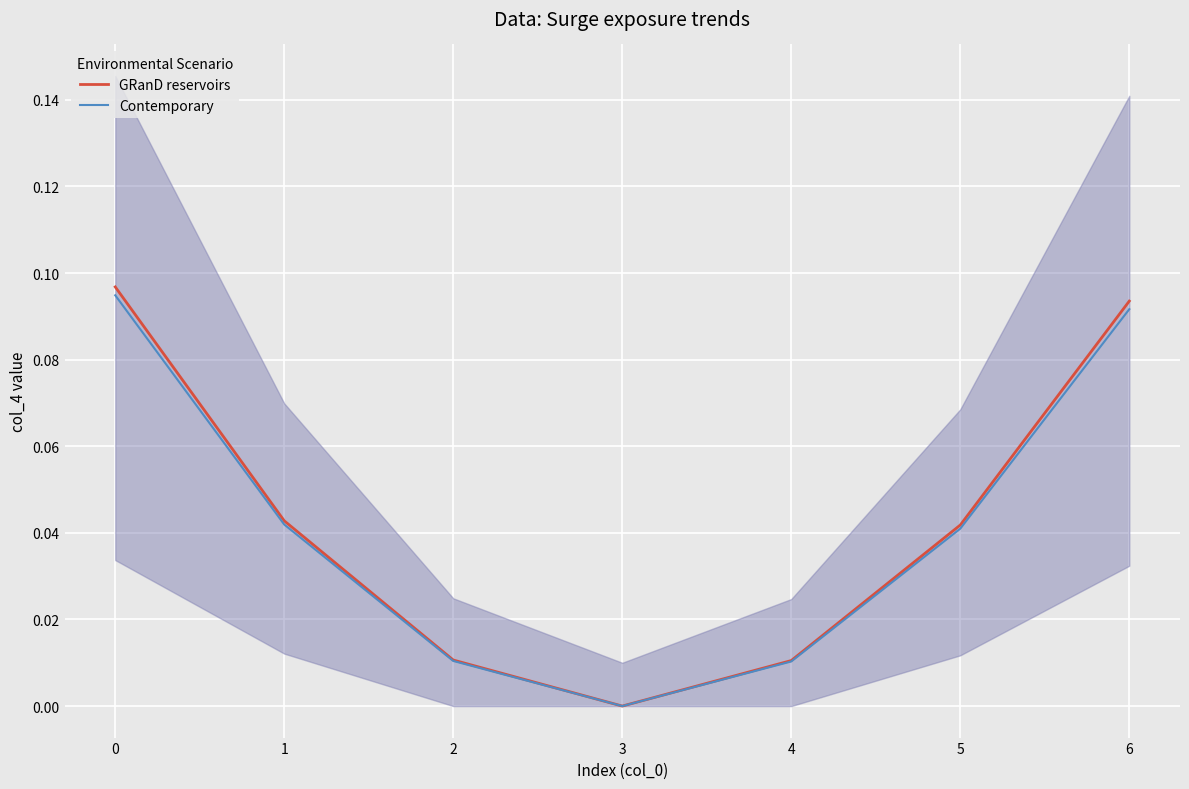

What are all the series names shown in the legend?

GRanD reservoirs, Contemporary